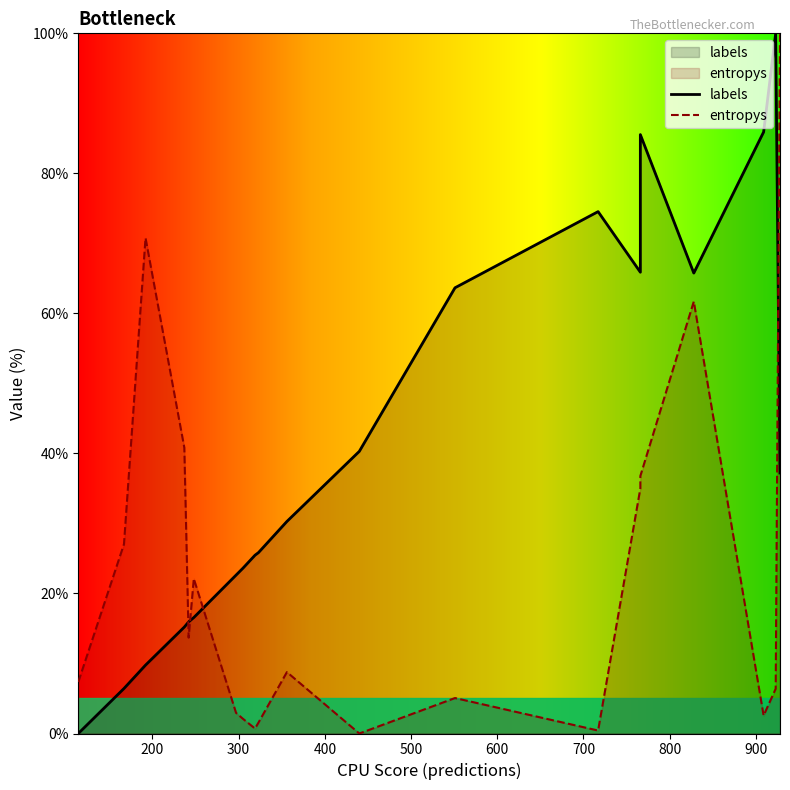

How many interior local peaks does the labels series have?

3